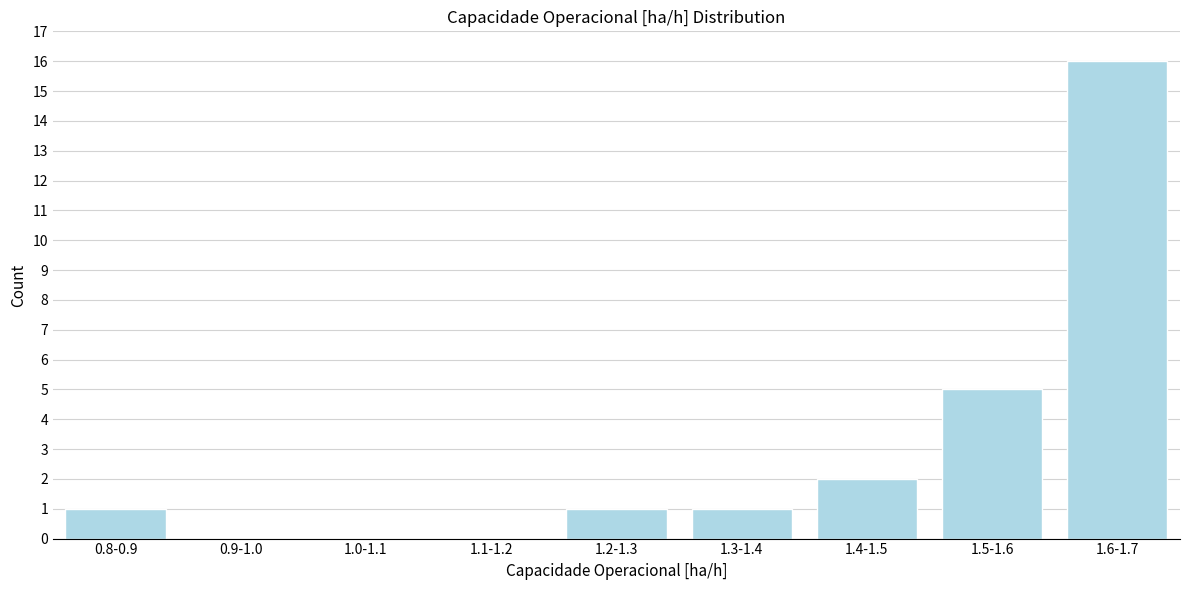

Reading right to left, transcribe all the data shown in this chart.

1.6-1.7=16	1.5-1.6=5	1.4-1.5=2	1.3-1.4=1	1.2-1.3=1	1.1-1.2=0	1.0-1.1=0	0.9-1.0=0	0.8-0.9=1